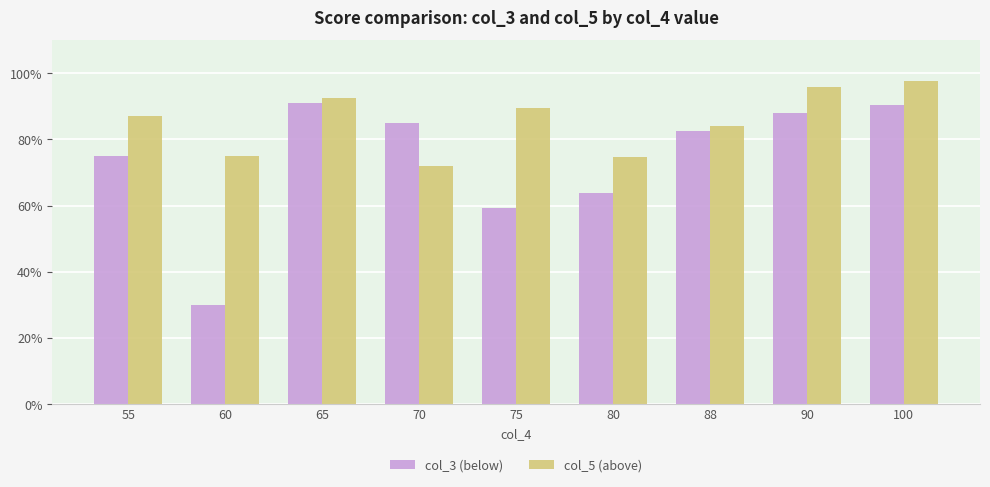

The col_3 (below) series shows 90.3 at 100. True or false?

True